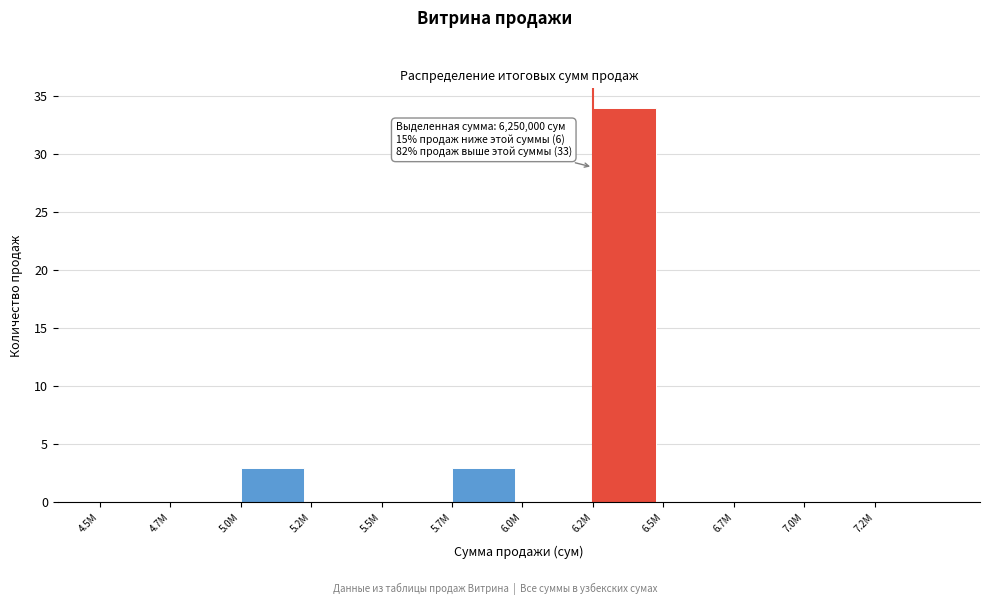

Reading right to left, extract all data points from this chart.

7.2M=0	7.0M=0	6.7M=0	6.5M=0	6.2M=34	6.0M=0	5.7M=3	5.5M=0	5.2M=0	5.0M=3	4.7M=0	4.5M=0